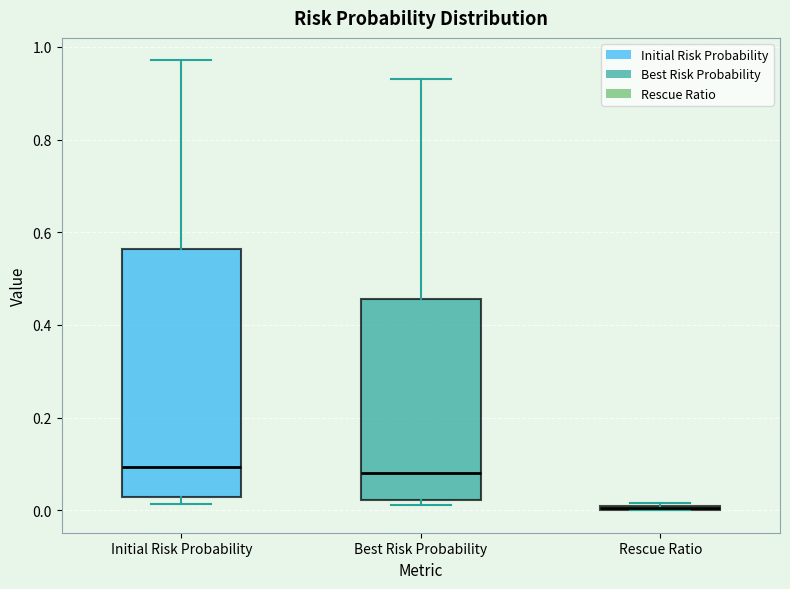

Comparing the boxes themselves (not the whiskers), which one is the tallest?

Initial Risk Probability